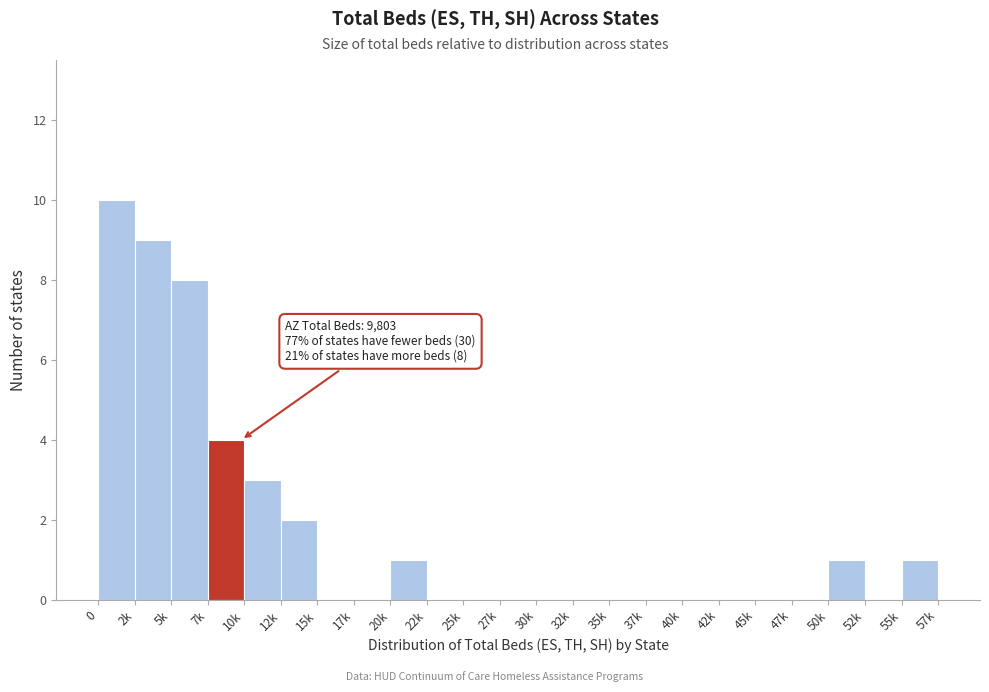

Reading right to left, transcribe all the data shown in this chart.

55k=1	52k=0	50k=1	47k=0	45k=0	42k=0	40k=0	37k=0	35k=0	32k=0	30k=0	27k=0	25k=0	22k=0	20k=1	17k=0	15k=0	12k=2	10k=3	7k=4	5k=8	2k=9	0=10